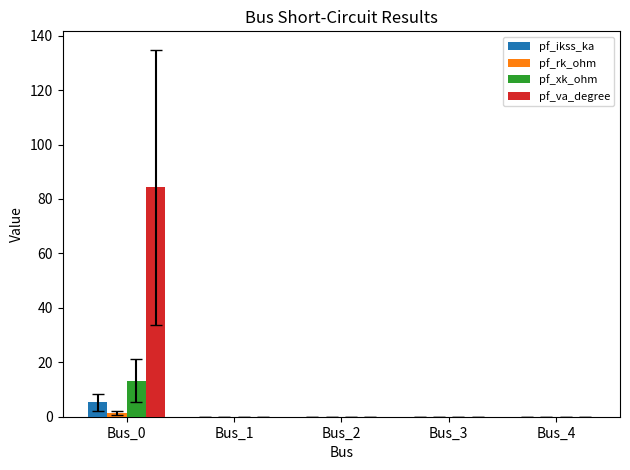

What is the maximum value for pf_xk_ohm?

13.2